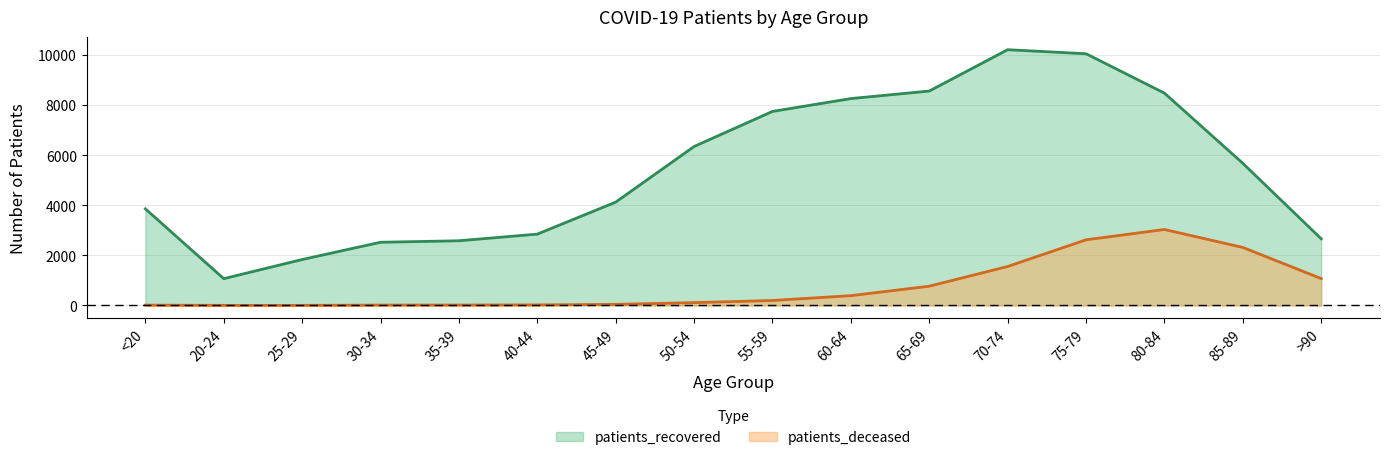

Where is the first local minimum for patients_recovered?

20-24